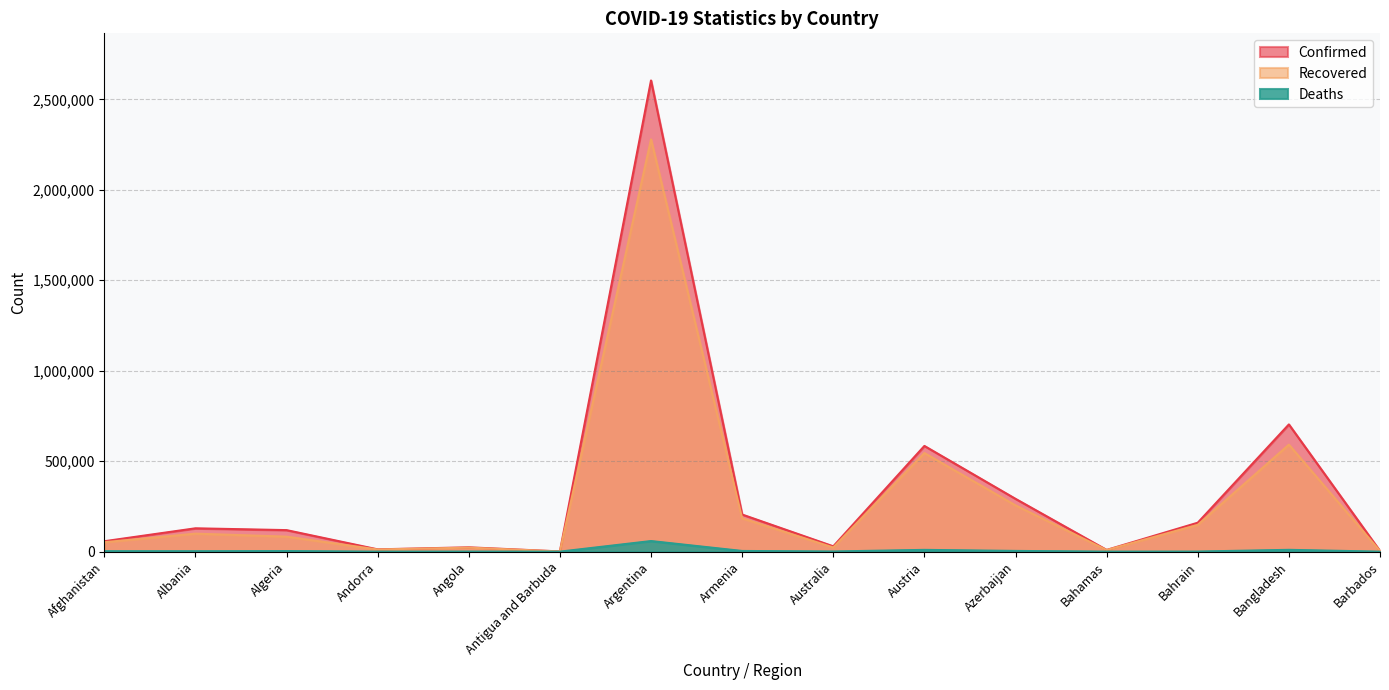

Reading left to right, transcribe all the data shown in this chart.

Confirmed: 57492	128959	118975	12641	23841	1201	2604157	205128	29469	584205	291894	9505	159964	703170	3744
Recovered: 52022	99441	82929	11989	22144	947	2278486	184243	23108	544989	255833	8965	148093	591299	3634
Deaths: 2532	2331	3141	121	557	31	58542	3794	910	9779	4009	190	569	9987	44